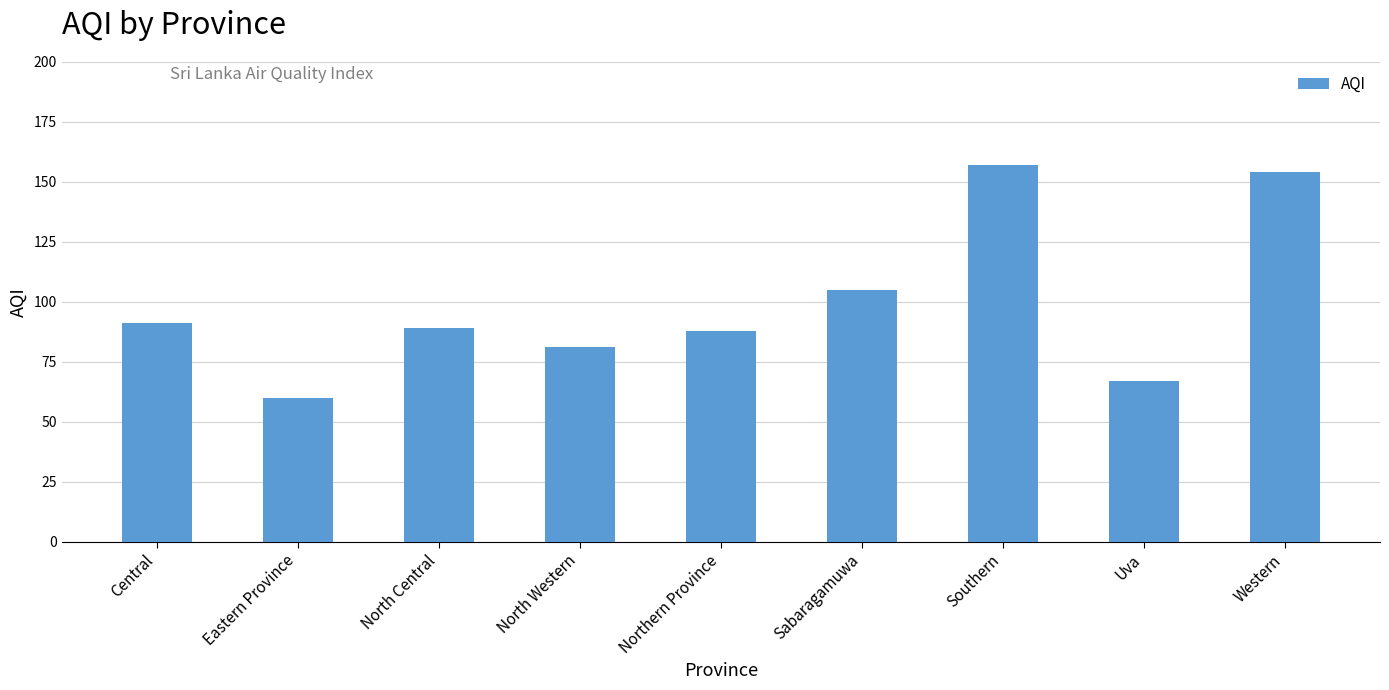

What is the difference between the values at Sabaragamuwa and Central?

14